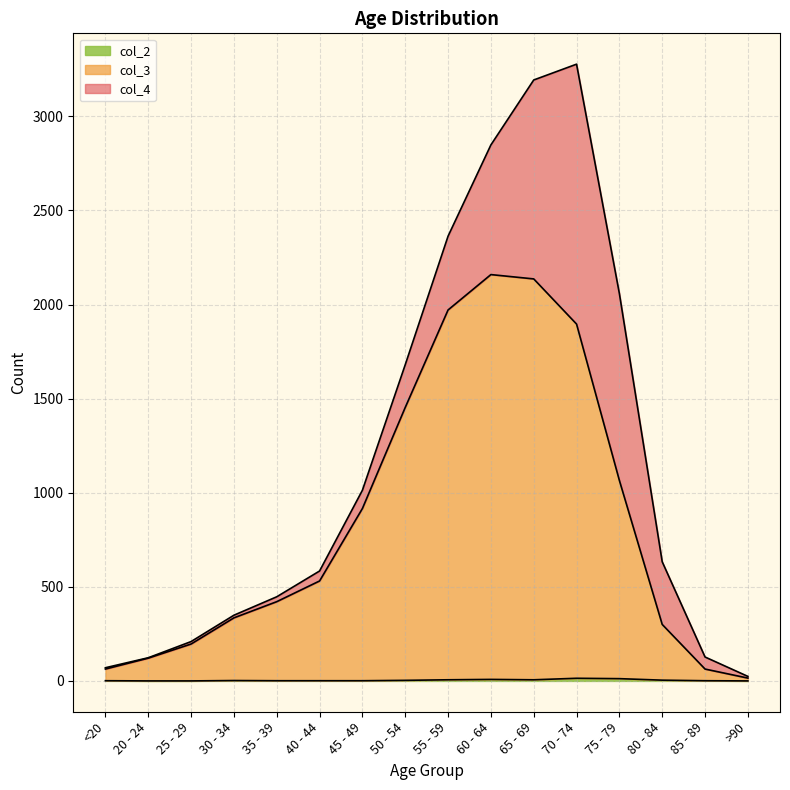

True or false: col_3 and col_2 intersect in this chart.

False